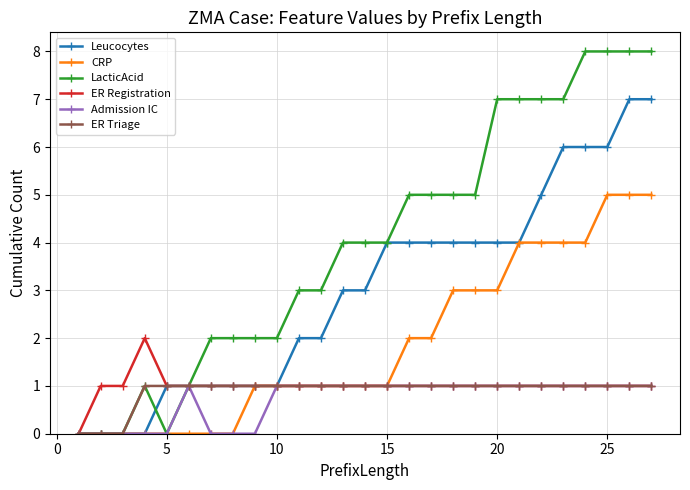

What is the value of the Admission IC point at the 20th from the left?

1